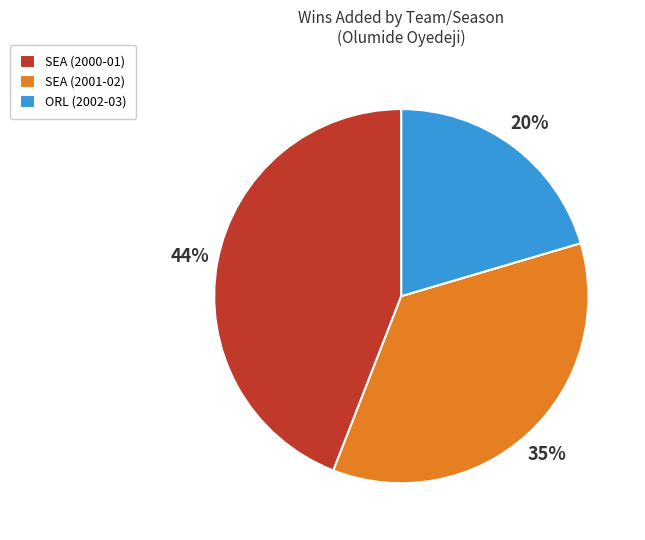

Is there any slice that represents more than half of the pie?

No